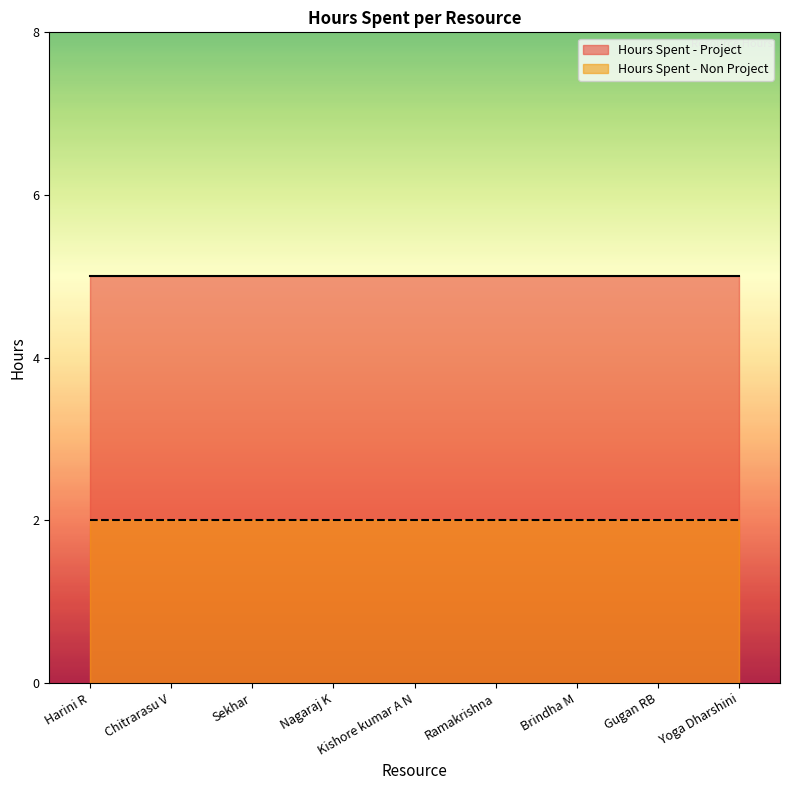

True or false: Hours Spent - Non Project has a value of 1 at Nagaraj K.

False